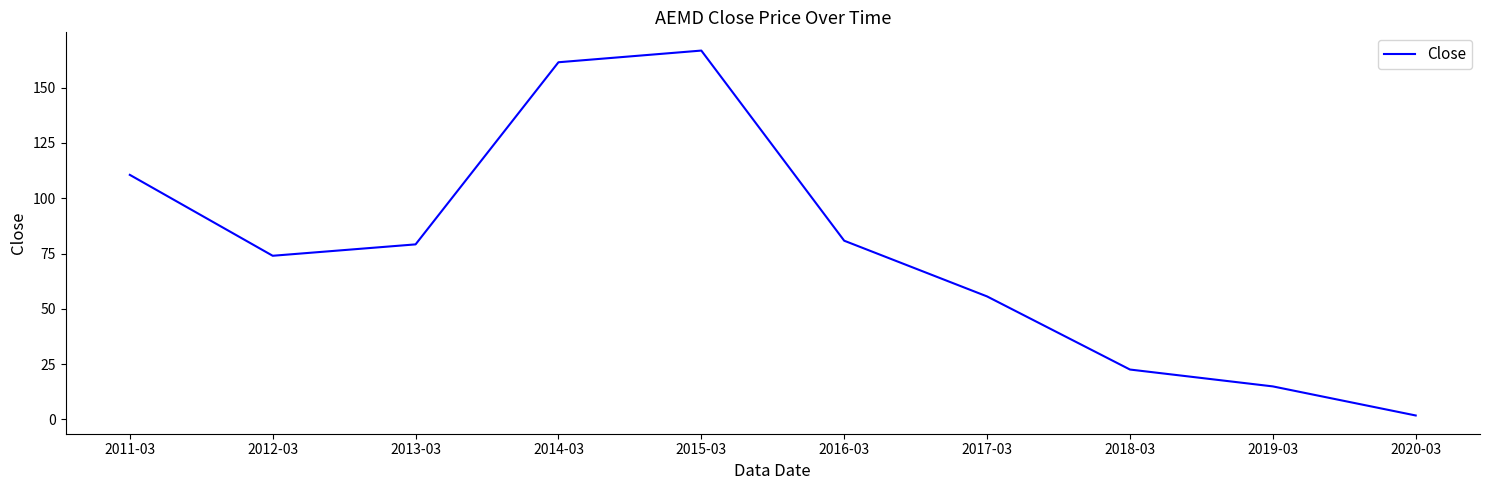

What position from the left is 2018-03?

8